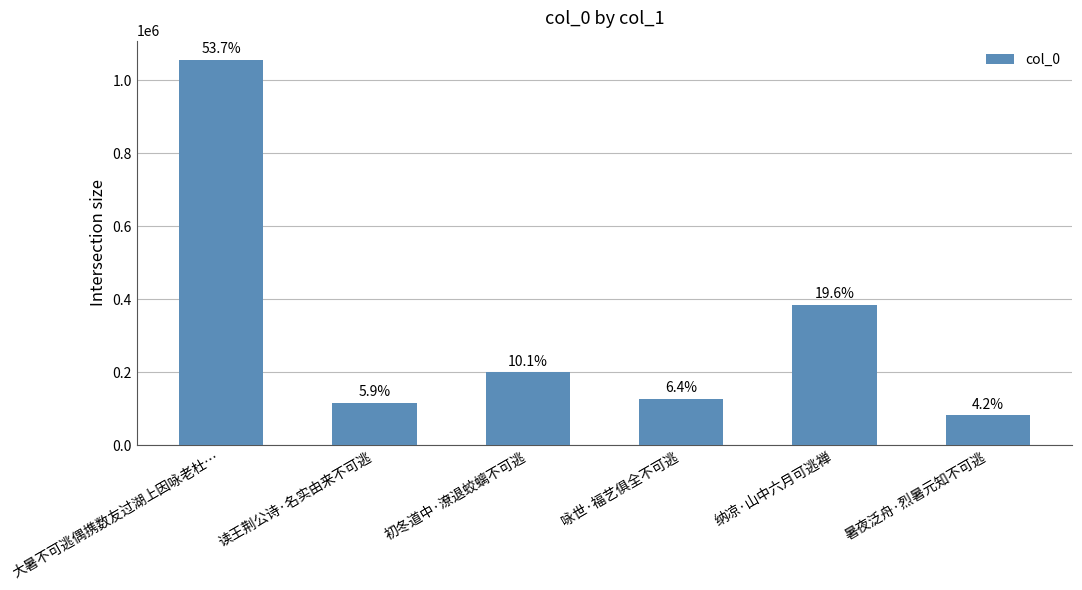

How many bars are there in total?

6